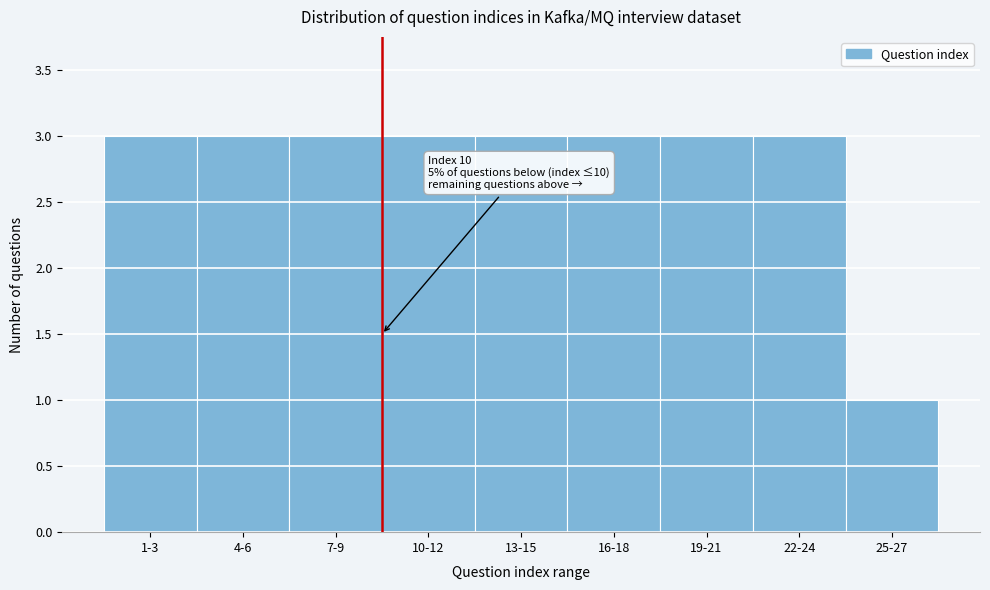

Reading left to right, extract all data points from this chart.

3	3	3	3	3	3	3	3	1